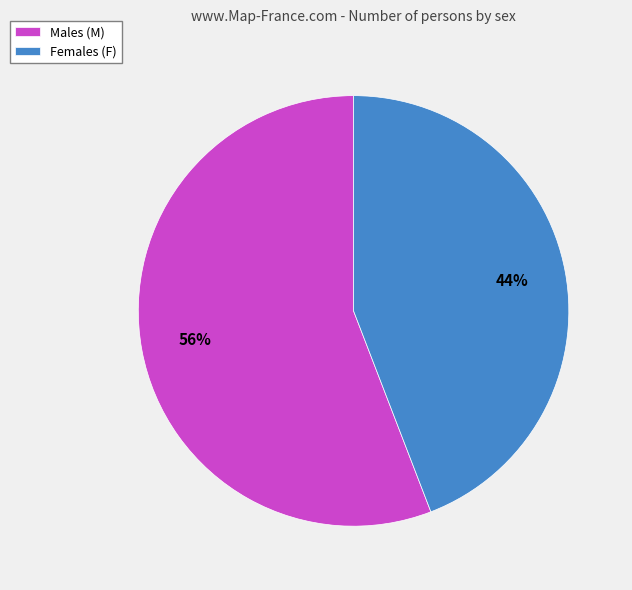

What is the smallest slice in the pie chart?

Females (F)